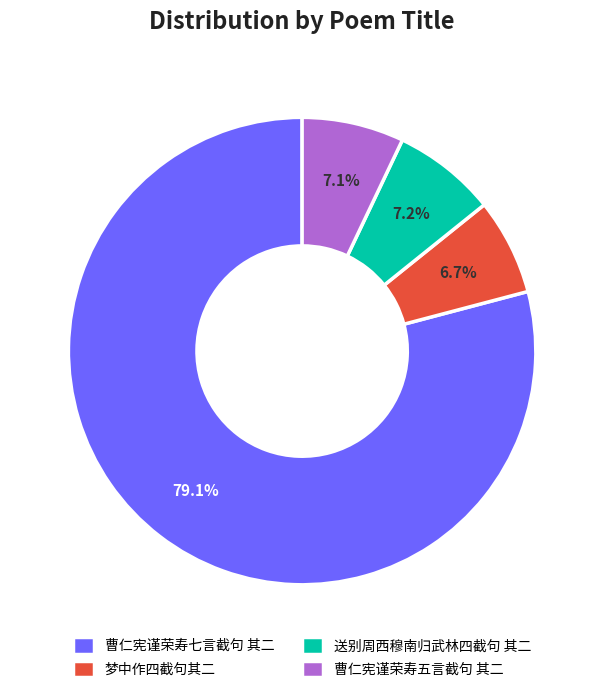

To the nearest percent, what portion does 送别周西穆南归武林四截句 其二 represent?

7%